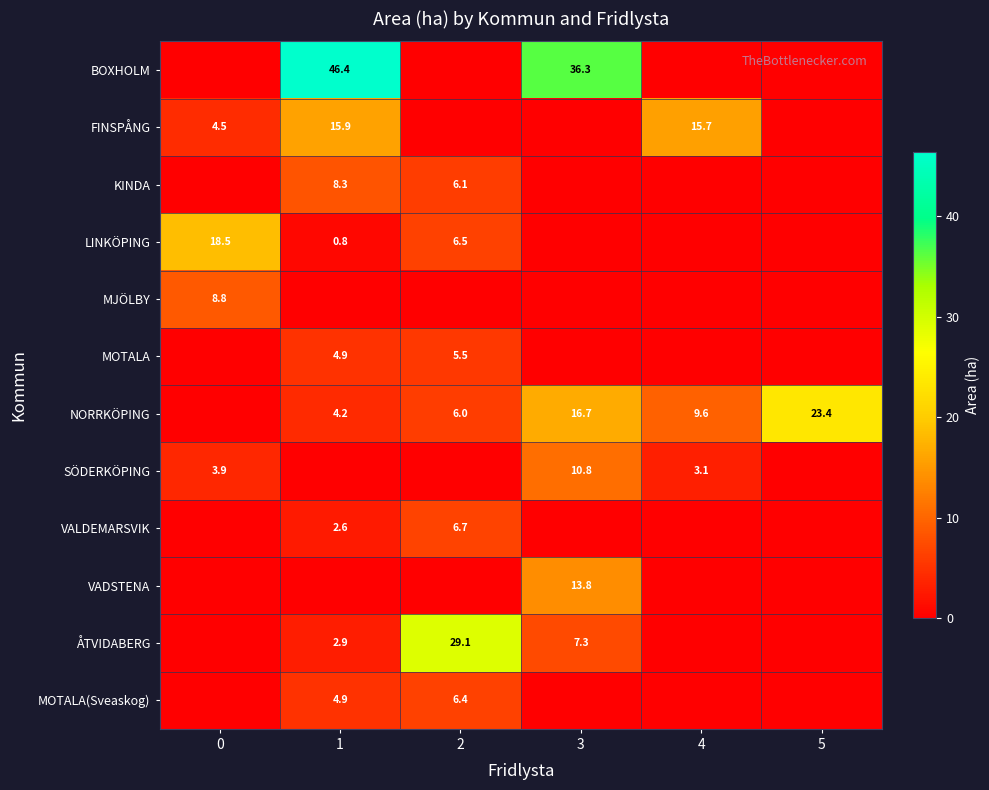

Is it true that MOTALA equals 7.8 at 2?

False